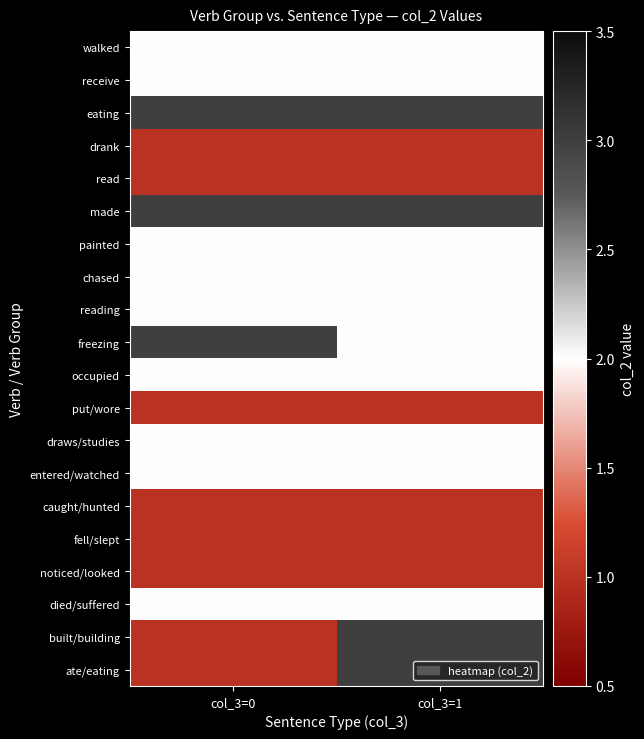

Reading left to right, transcribe all the data shown in this chart.

walked: col_3=0=2	col_3=1=2
receive: col_3=0=2	col_3=1=2
eating: col_3=0=3	col_3=1=3
drank: col_3=0=1	col_3=1=1
read: col_3=0=1	col_3=1=1
made: col_3=0=3	col_3=1=3
painted: col_3=0=2	col_3=1=2
chased: col_3=0=2	col_3=1=2
reading: col_3=0=2	col_3=1=2
freezing: col_3=0=3	col_3=1=2
occupied: col_3=0=2	col_3=1=2
put/wore: col_3=0=1	col_3=1=1
draws/studies: col_3=0=2	col_3=1=2
entered/watched: col_3=0=2	col_3=1=2
caught/hunted: col_3=0=1	col_3=1=1
fell/slept: col_3=0=1	col_3=1=1
noticed/looked: col_3=0=1	col_3=1=1
died/suffered: col_3=0=2	col_3=1=2
built/building: col_3=0=1	col_3=1=3
ate/eating: col_3=0=1	col_3=1=3